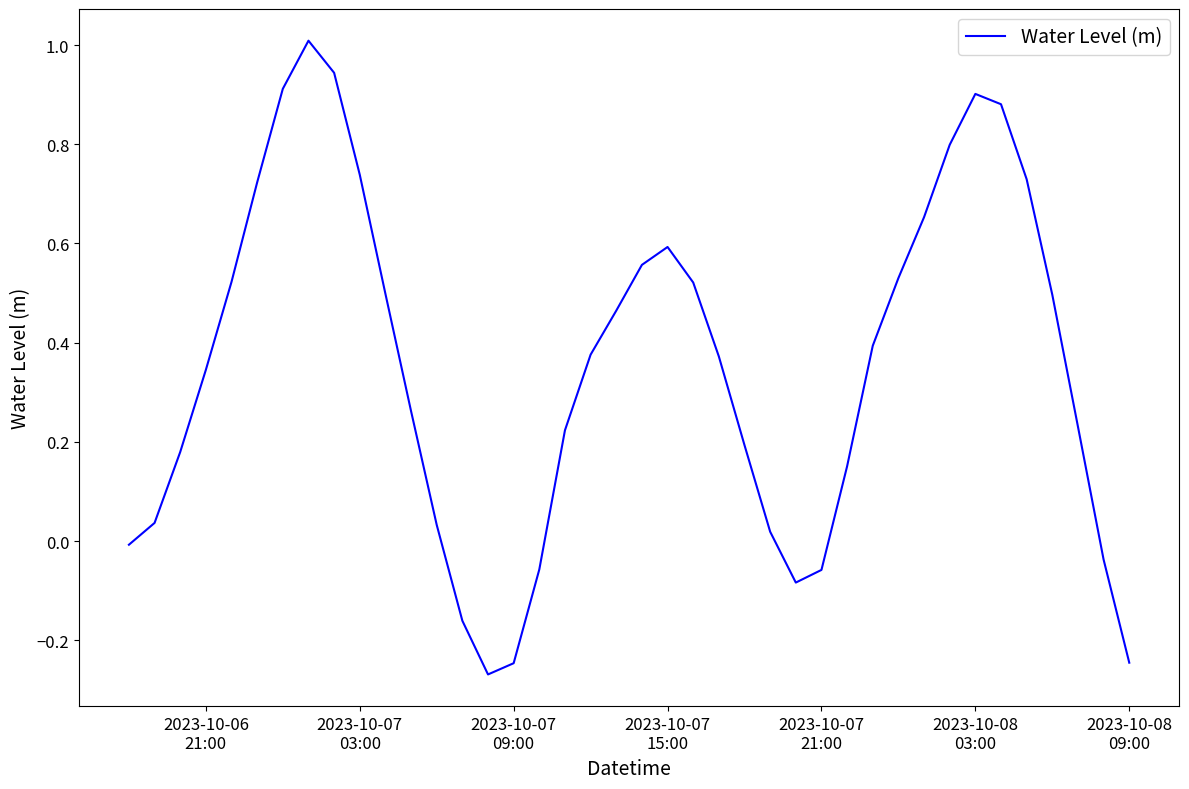

What is the greatest value displayed?

1.0